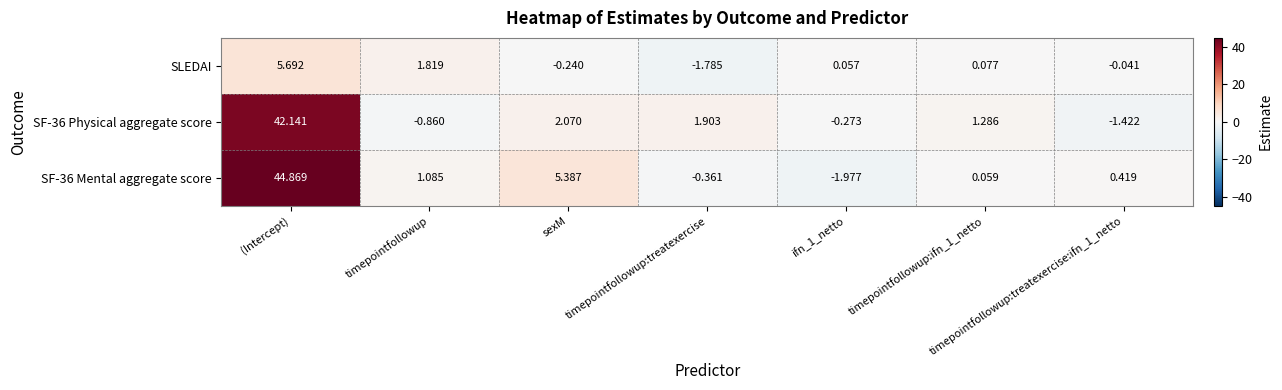

At which category is the sum across all series the highest?

(Intercept)